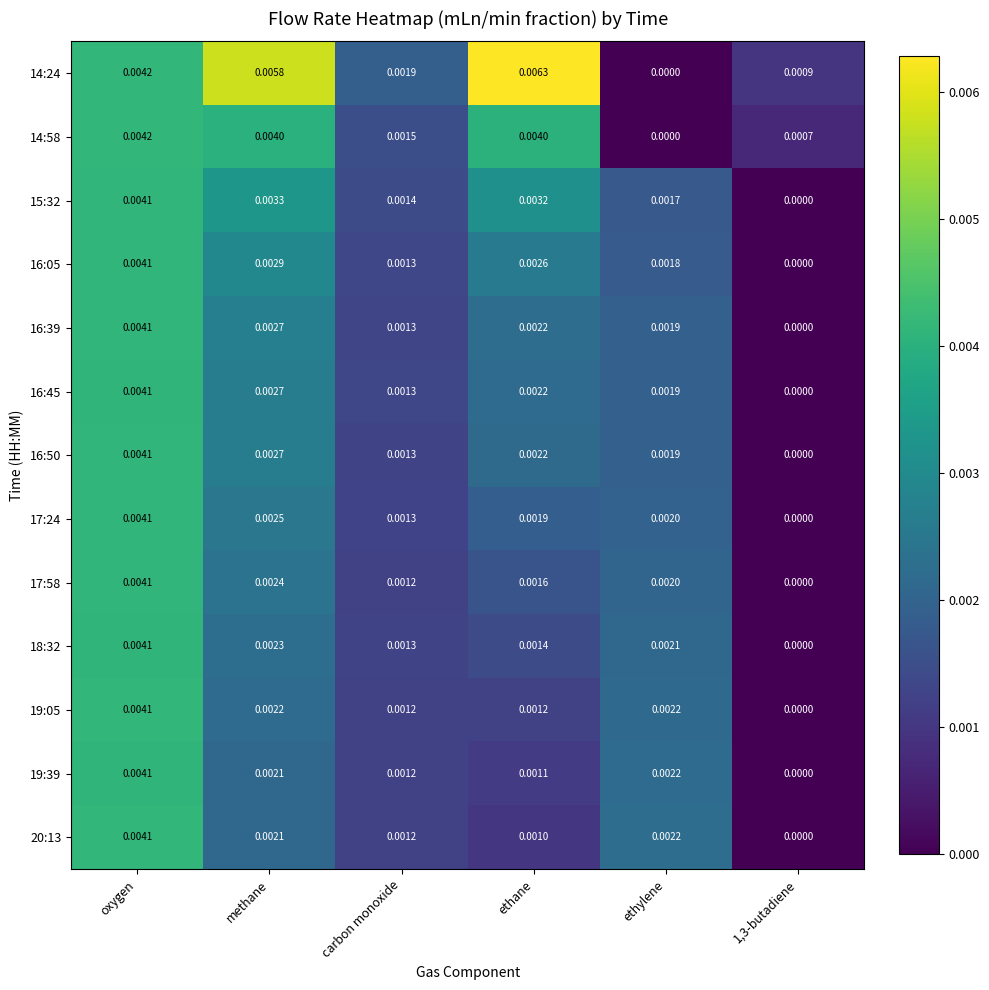

Which category has the highest value across all series?

ethane